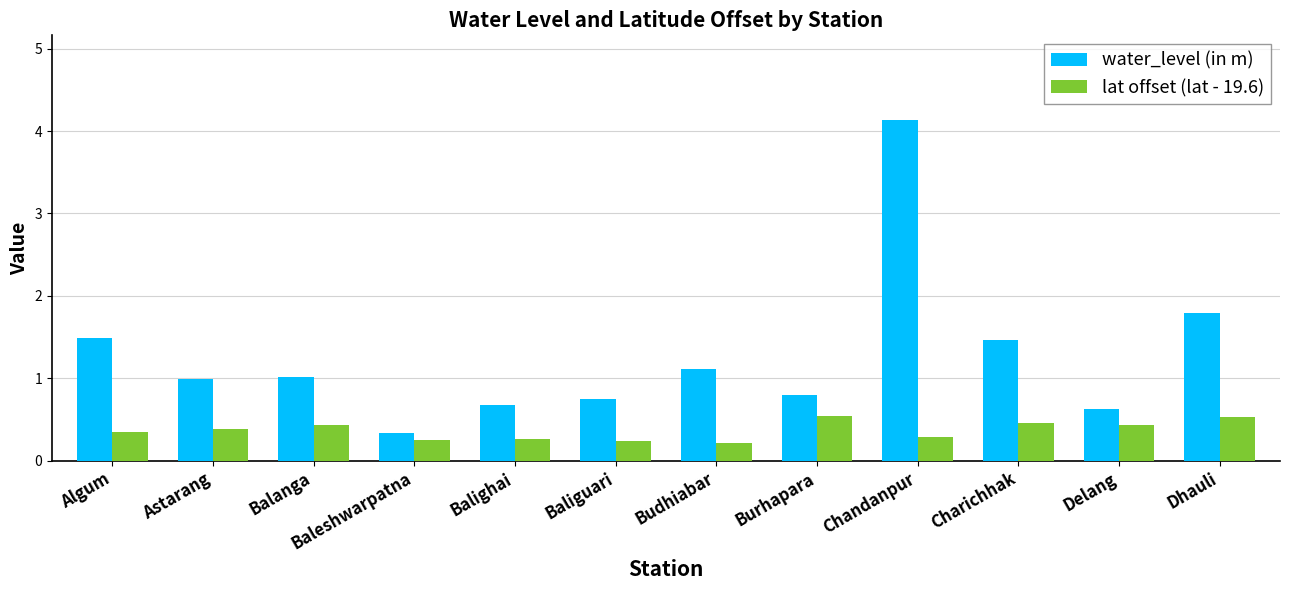

What is the label of the 7th bar from the left?

Budhiabar